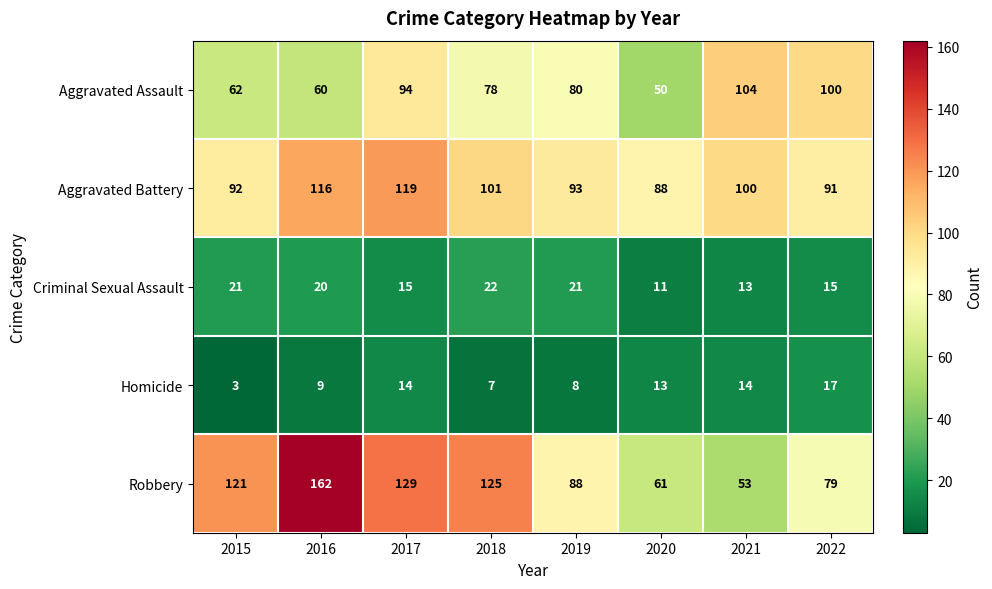

At 2016, list the series in order from largest to smallest.

Robbery, Aggravated Battery, Aggravated Assault, Criminal Sexual Assault, Homicide